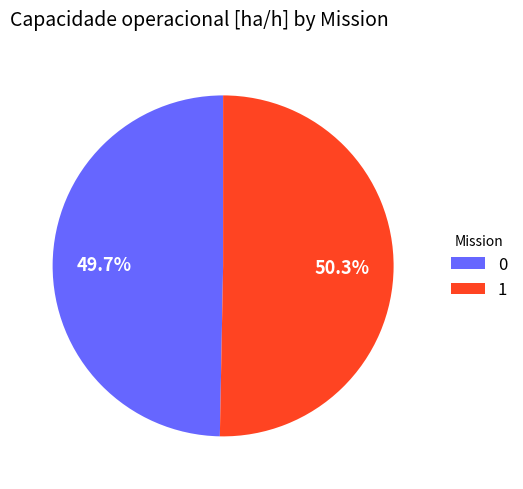

How many slices are in this pie chart?

2